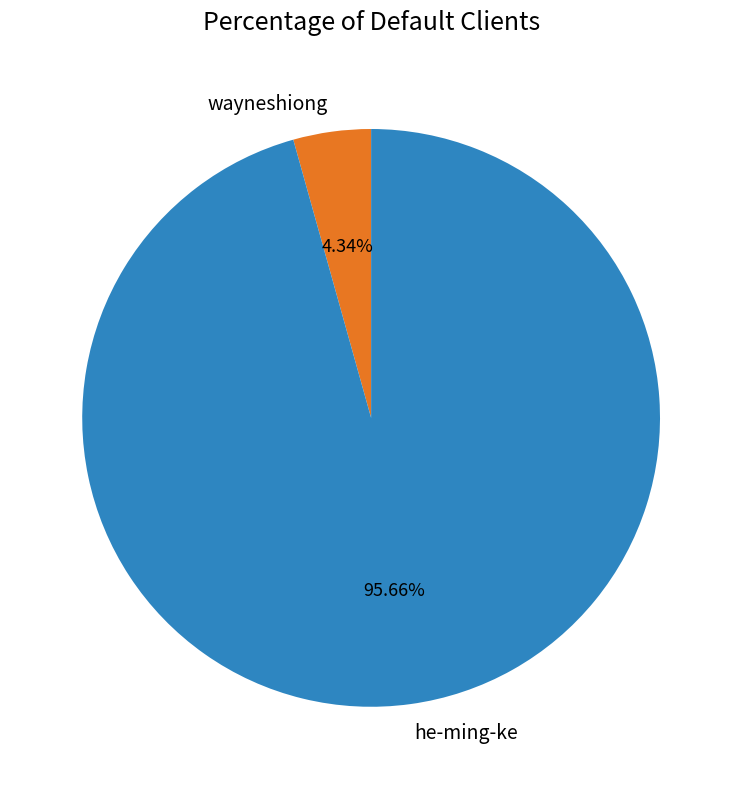

What is the largest slice in the pie chart?

he-ming-ke